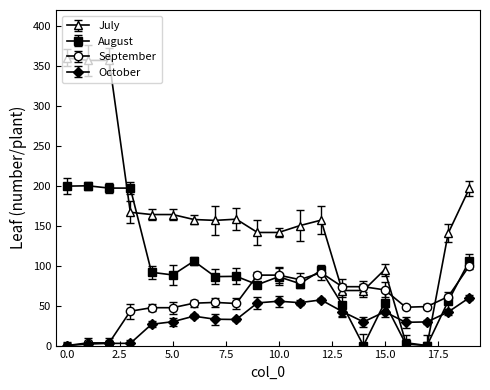

List the series in order of their overall mean, highest first.

July, August, September, October